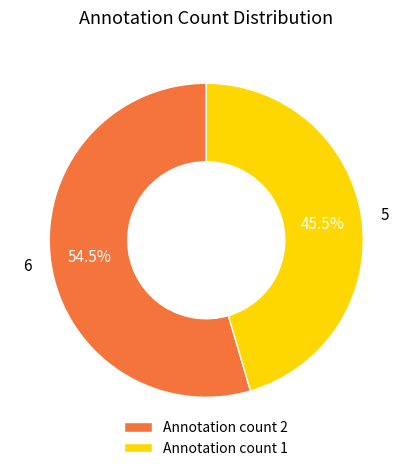

Do Annotation count 1 and Annotation count 2 together represent more than half of the pie?

Yes